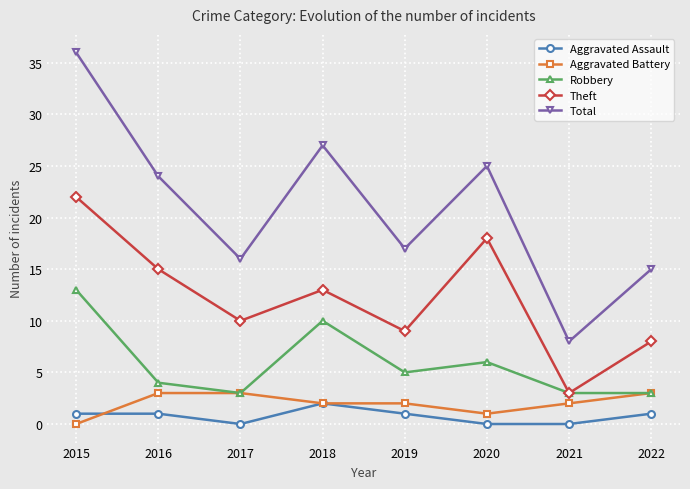

Does the chart have visible grid lines?

Yes